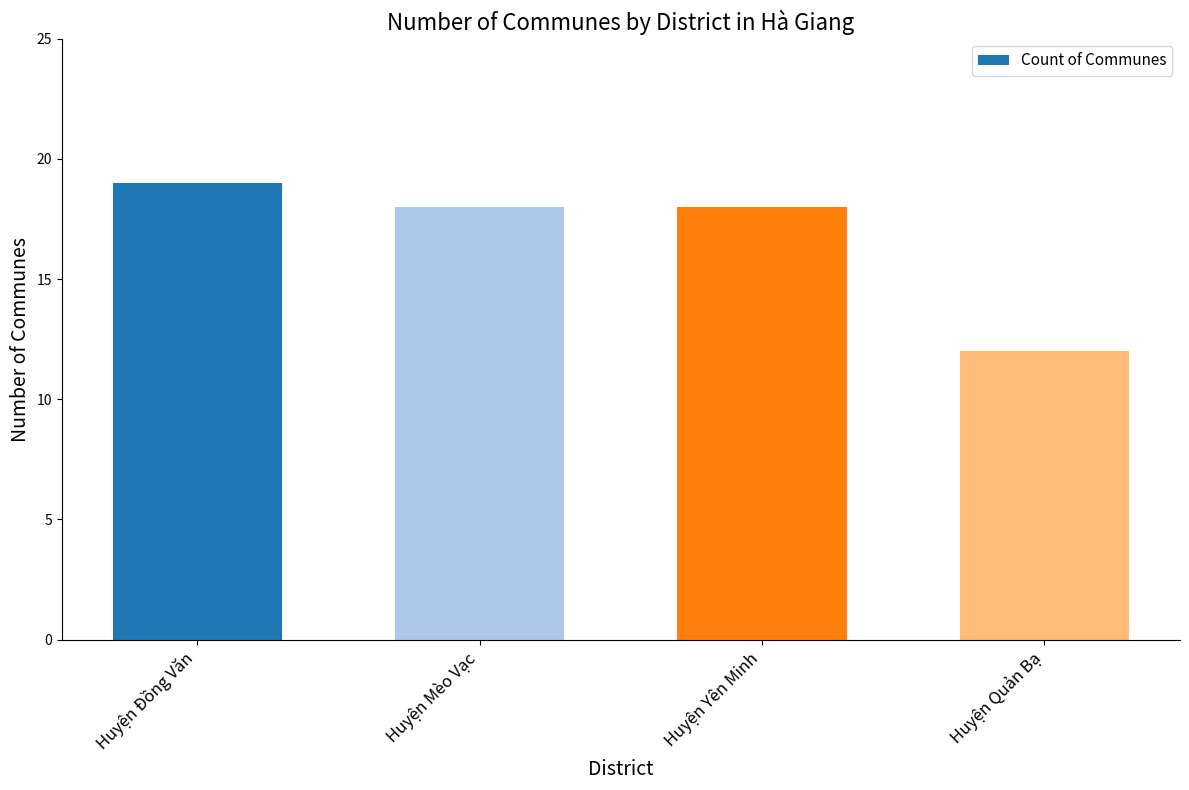

Which category has the highest value across all series?

Huyện Đồng Văn